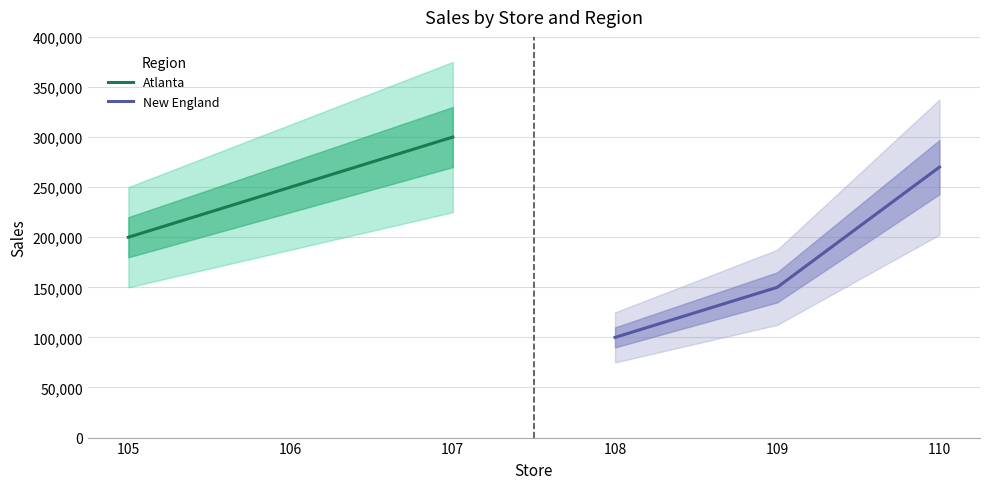

List the labels in order of Atlanta value, smallest first.

105, 106, 107